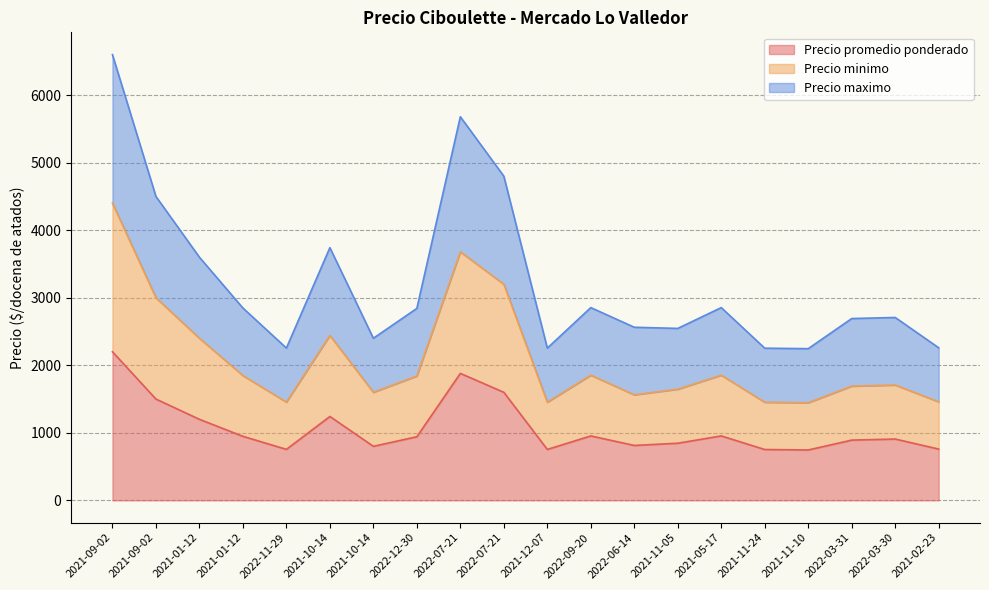

What is the highest value of the Precio promedio ponderado series?

2200